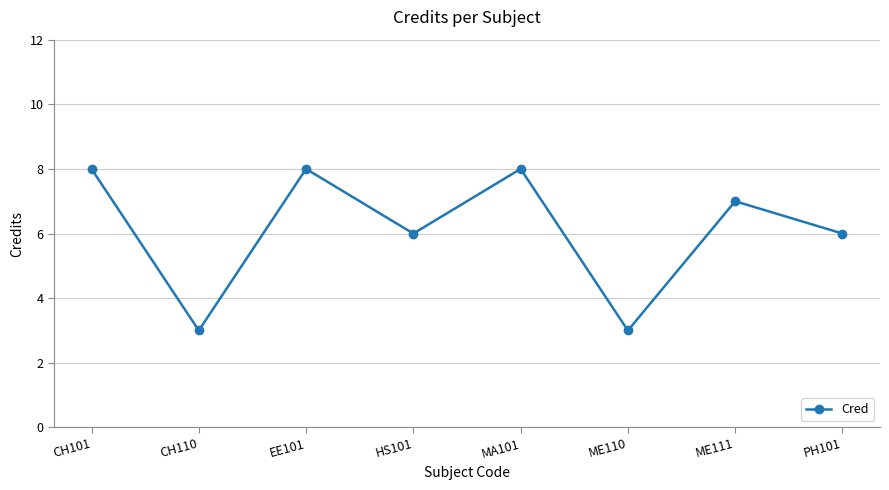

How many values are below 7?

4